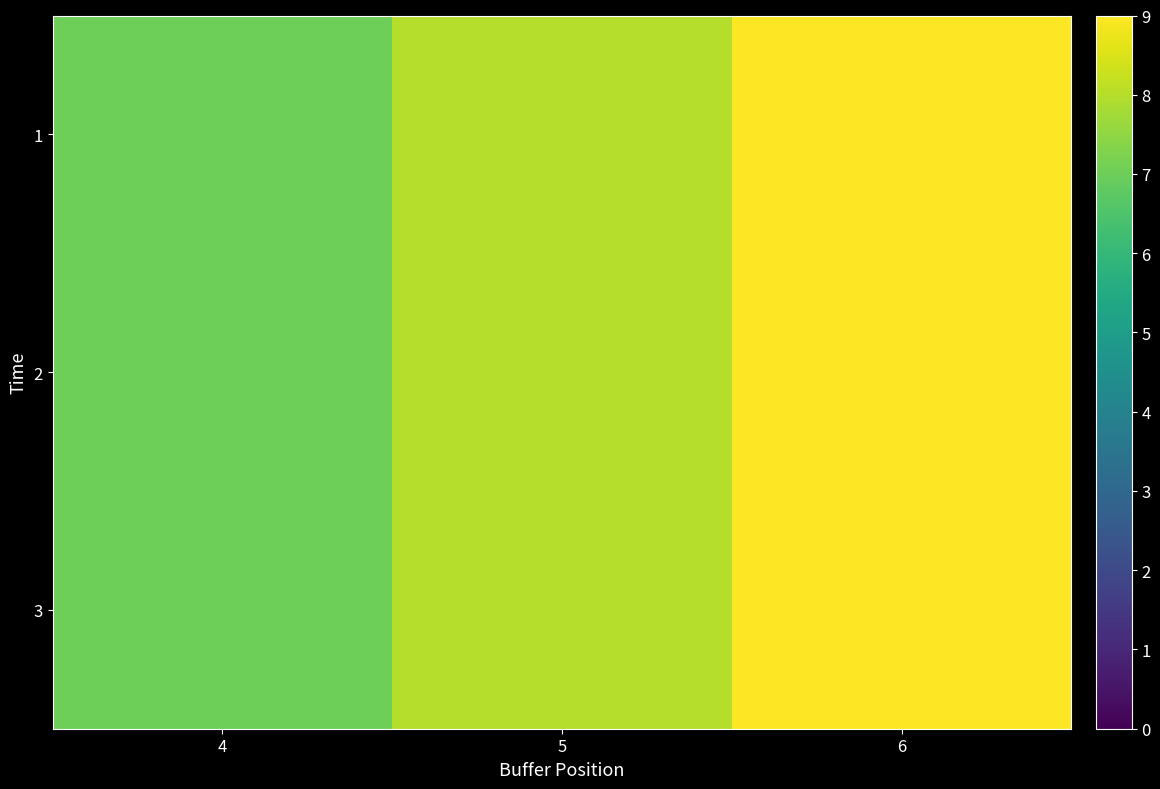

At which category is the sum across all series the highest?

6